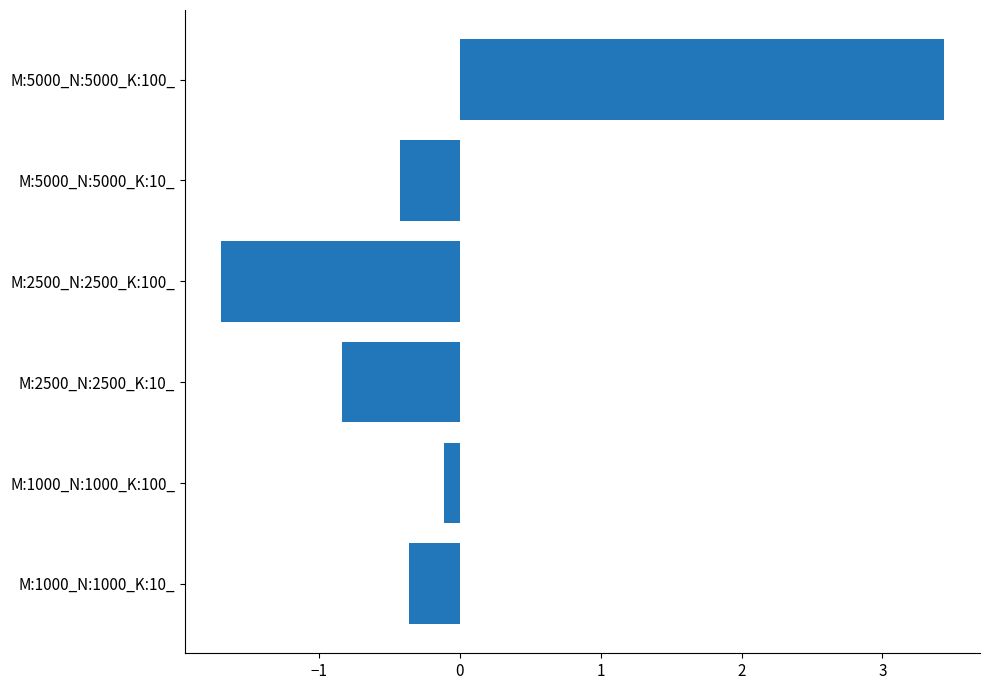

Reading bottom to top, list all the values displayed in this chart.

-0.4	-0.1	-0.8	-1.7	-0.4	3.4